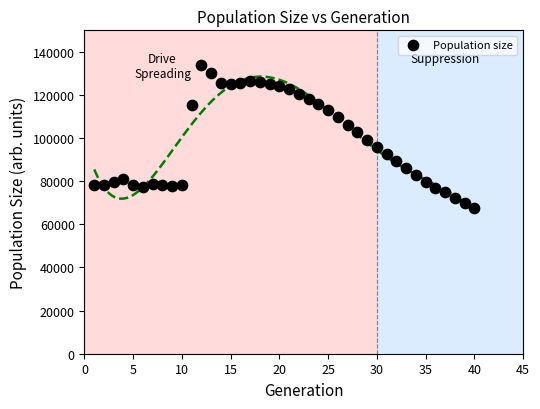

What is the range of X values (max minus min)?

39